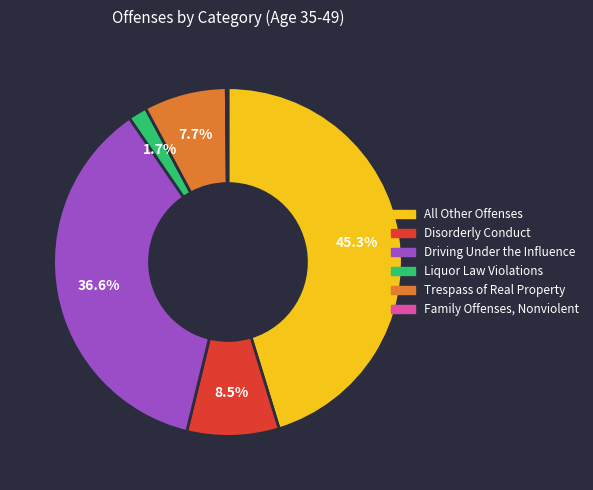

Is there a majority slice in this chart?

No